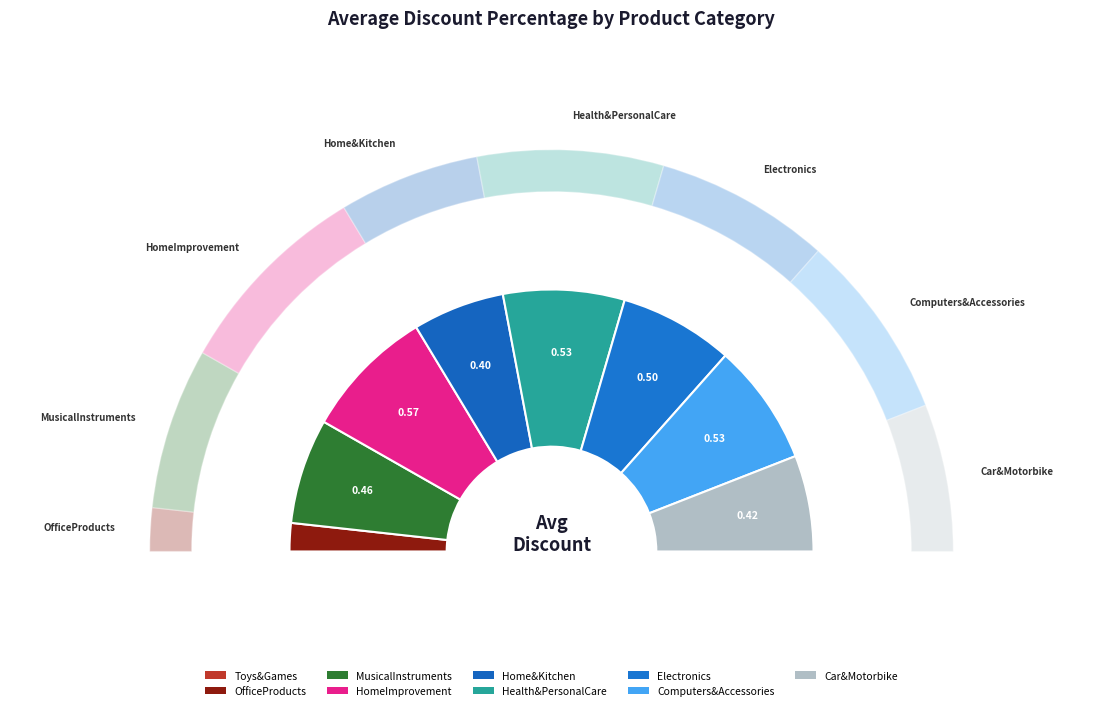

Rank the categories by value from highest to lowest.

HomeImprovement, Computers&Accessories, Health&PersonalCare, Electronics, MusicalInstruments, Car&Motorbike, Home&Kitchen, OfficeProducts, Toys&Games